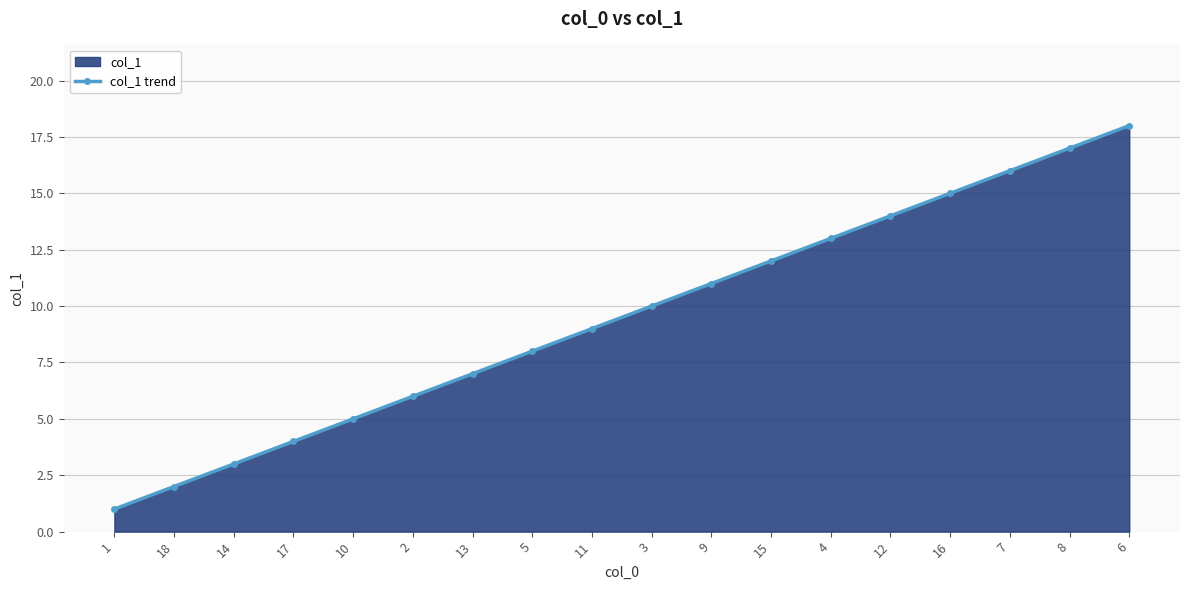

Read the value at 9.

11